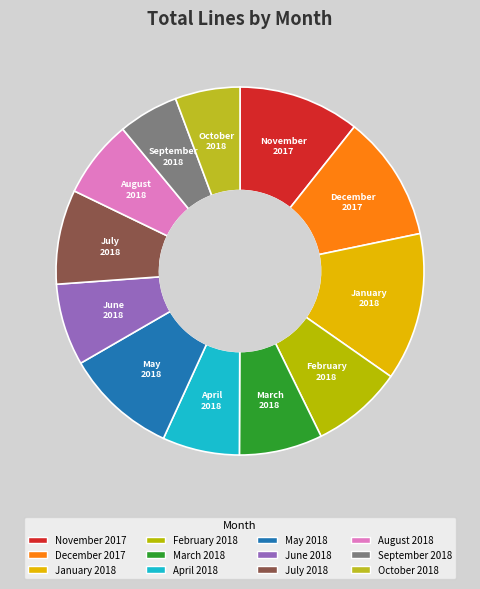

True or false: May 2018 accounts for 15% of the total.

False